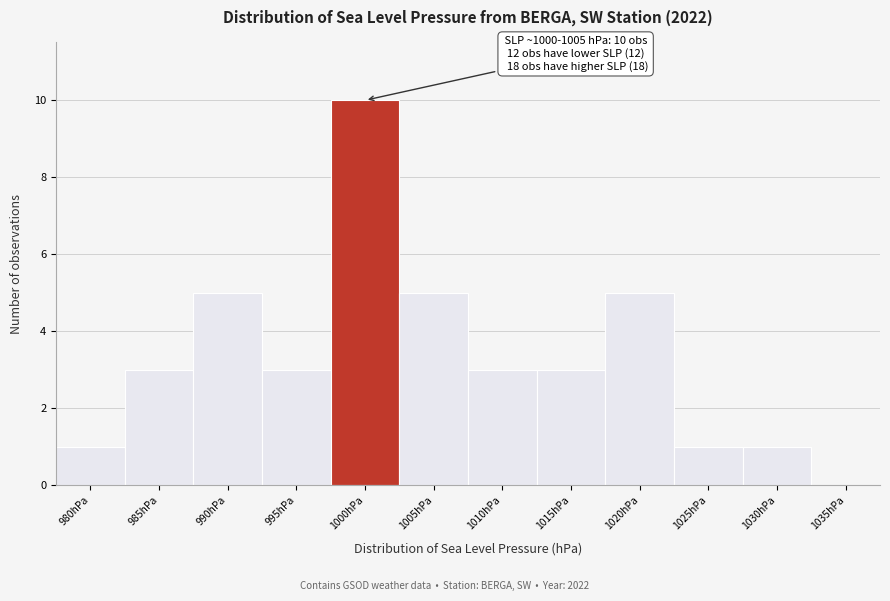

Reading left to right, what are all the values shown in this chart?

980hPa=1	985hPa=3	990hPa=5	995hPa=3	1000hPa=10	1005hPa=5	1010hPa=3	1015hPa=3	1020hPa=5	1025hPa=1	1030hPa=1	1035hPa=0